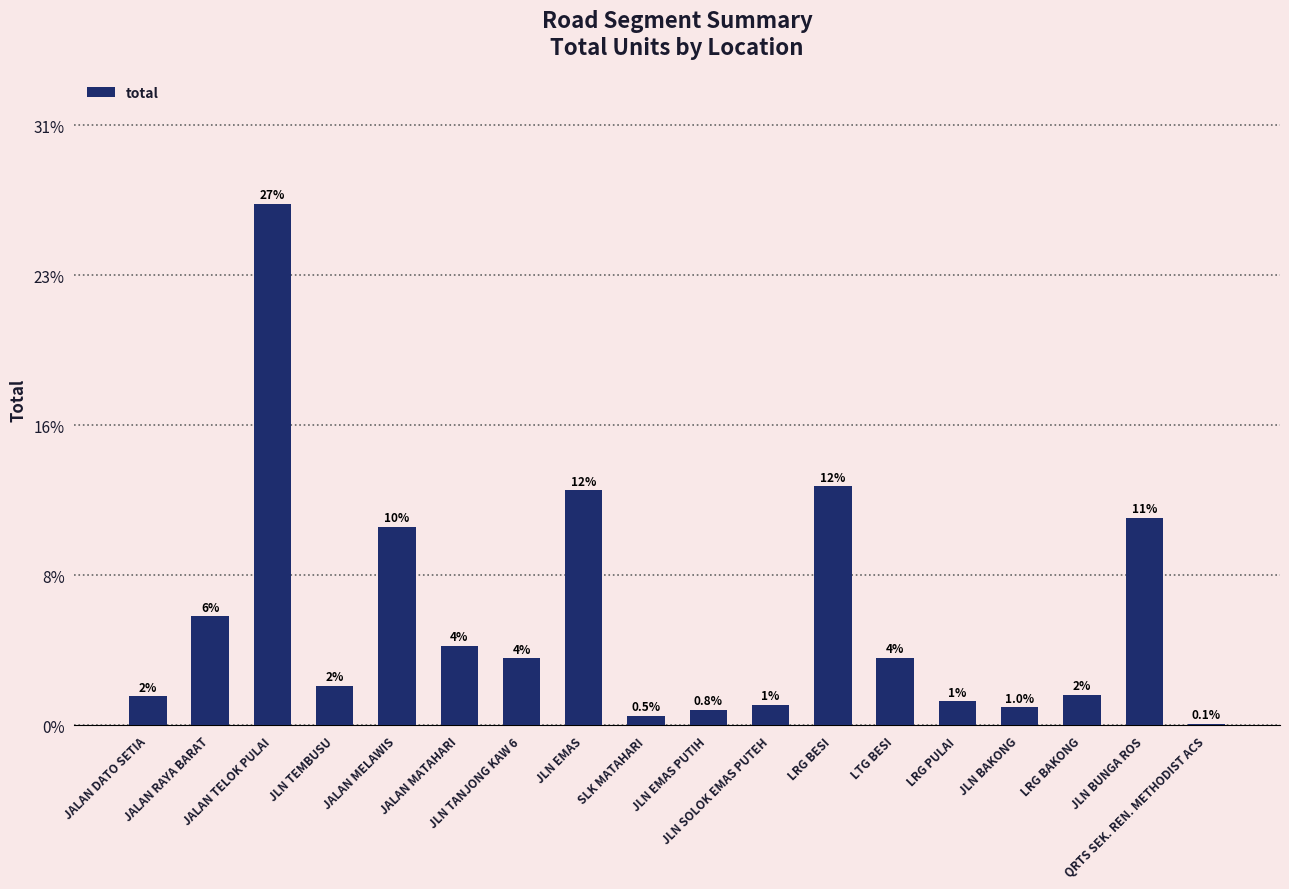

Rank the categories by value from lowest to highest.

QRTS SEK. REN. METHODIST ACS, SLK MATAHARI, JLN EMAS PUTIH, JLN BAKONG, JLN SOLOK EMAS PUTEH, LRG PULAI, JALAN DATO SETIA, LRG BAKONG, JLN TEMBUSU, JLN TANJONG KAW 6, LTG BESI, JALAN MATAHARI, JALAN RAYA BARAT, JALAN MELAWIS, JLN BUNGA ROS, JLN EMAS, LRG BESI, JALAN TELOK PULAI